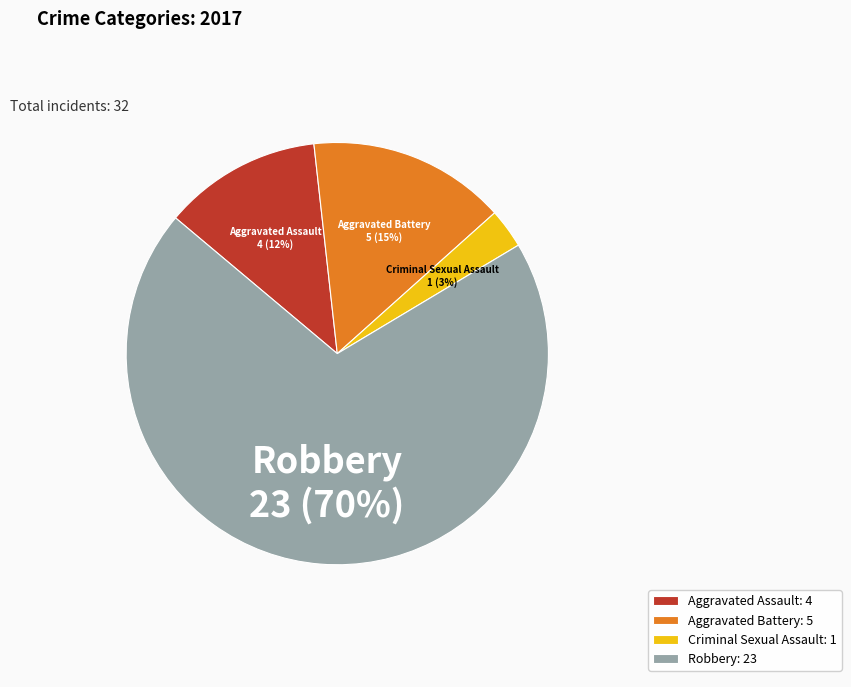

Which has a higher value, Criminal Sexual Assault or Aggravated Battery?

Aggravated Battery